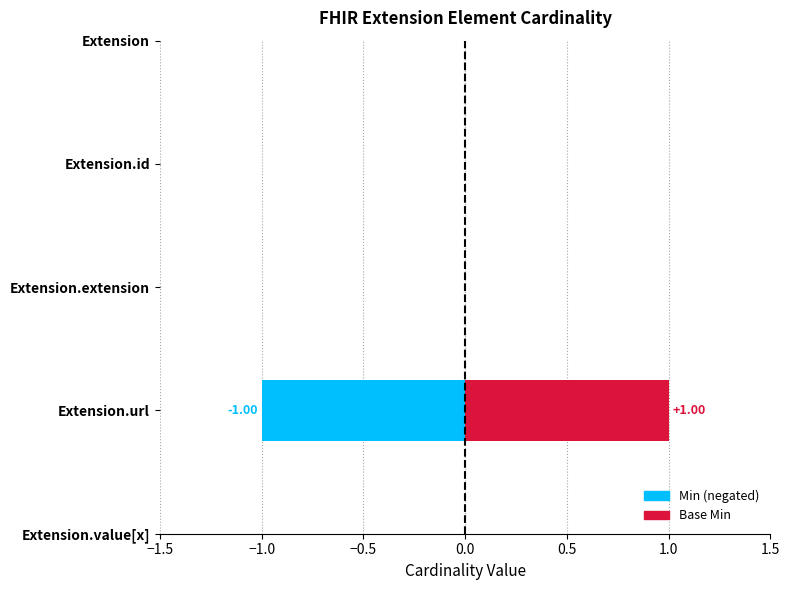

Reading left to right, list all the values displayed in this chart.

Min: Extension=0	Extension.id=0	Extension.extension=0	Extension.url=1	Extension.value[x]=0
Base Min: Extension=0	Extension.id=0	Extension.extension=0	Extension.url=1	Extension.value[x]=0